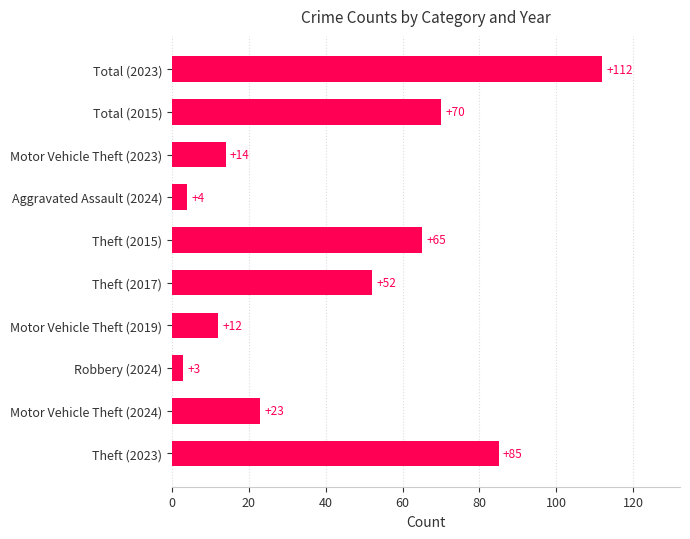

Between Theft (2017) and Motor Vehicle Theft (2019), which is larger?

Theft (2017)